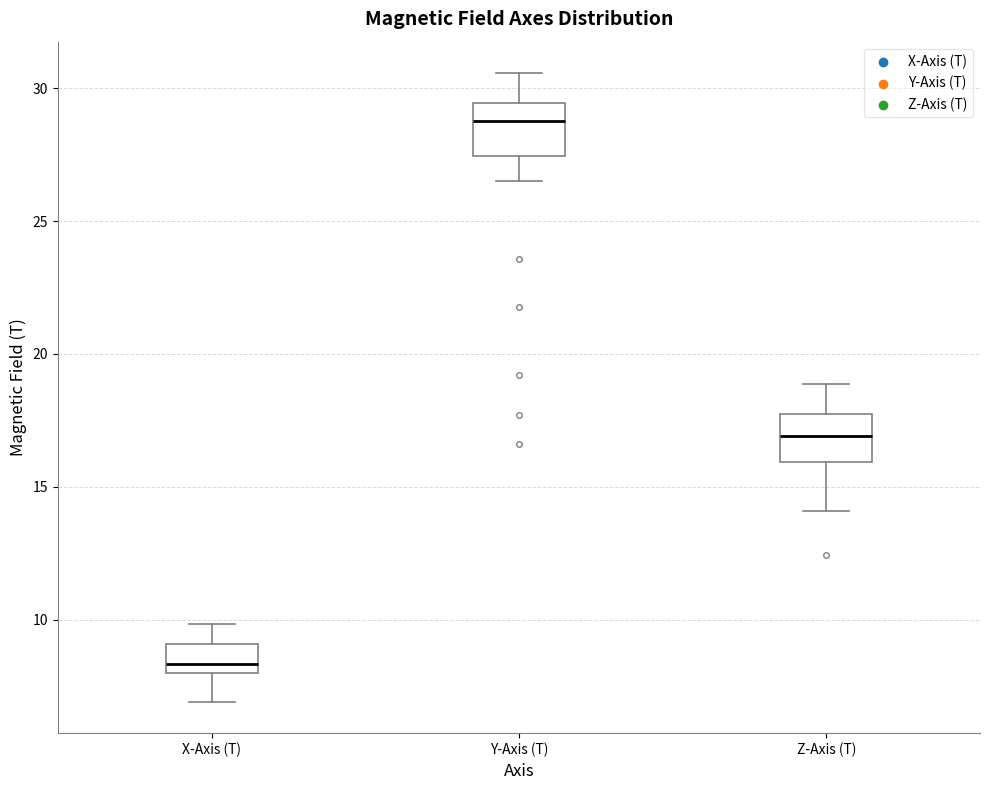

Reading left to right, read every box against the y-axis: the position of its median line, the range the box covers, and the ends of its whiskers. The values are not printed on the chart, so give them approximately, as read against the axis.

X-Axis (T): median 8.5, box 8.0 to 9.0, whiskers 7.0 to 10.0
Y-Axis (T): median 29.0, box 27.5 to 29.5, whiskers 26.5 to 30.5
Z-Axis (T): median 17.0, box 16.0 to 17.5, whiskers 14.0 to 19.0